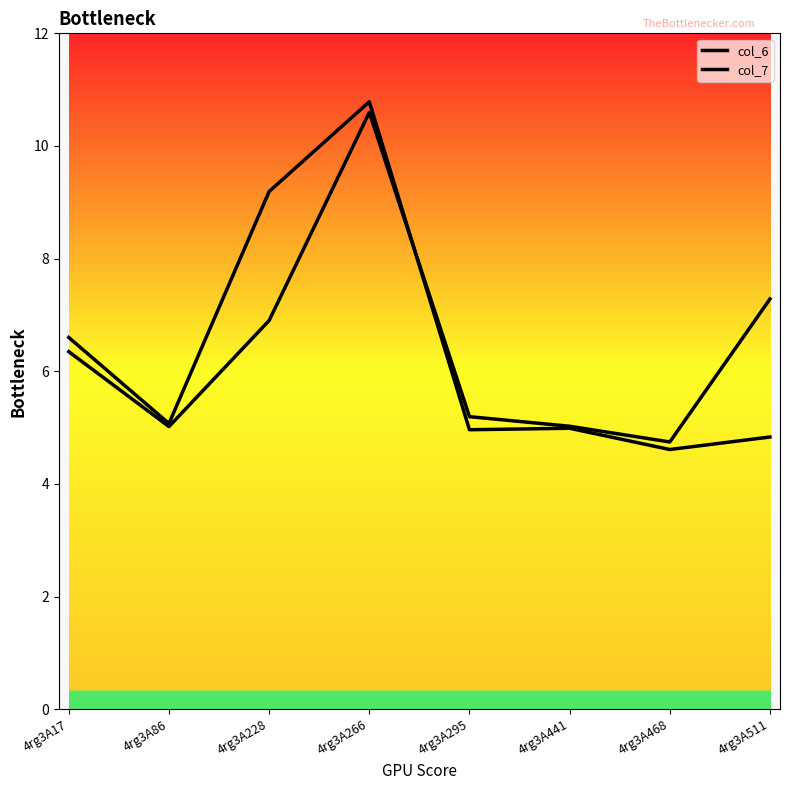

At 4rg3A17, list the series in order from largest to smallest.

col_7, col_6